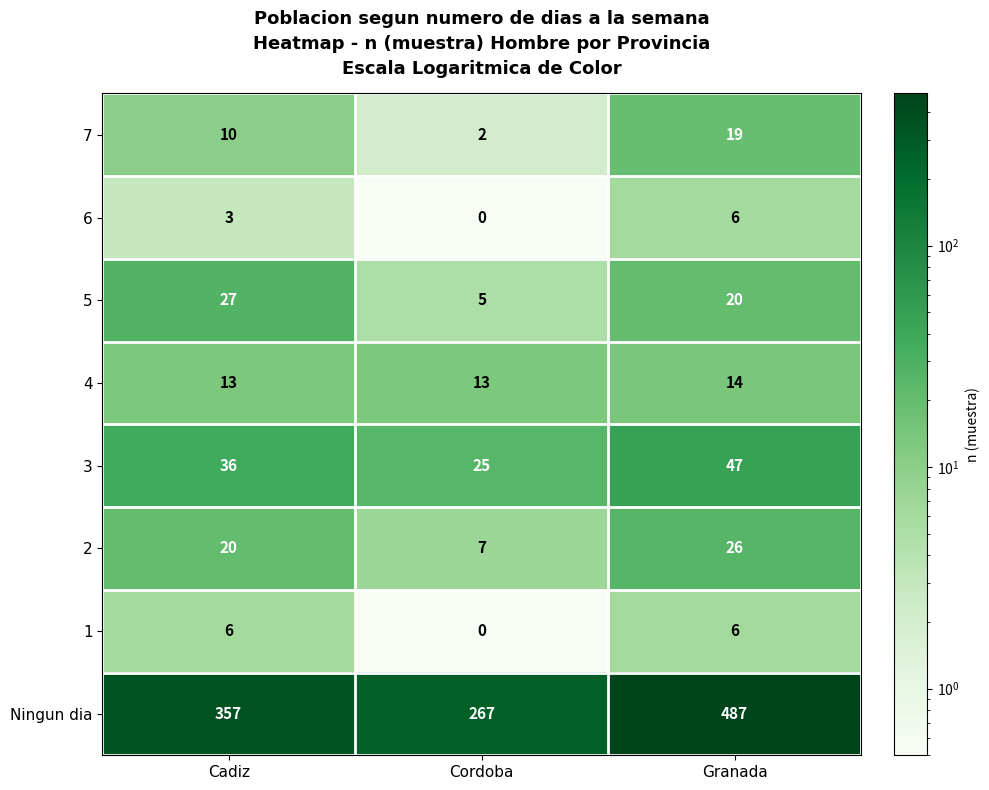

How many series are shown in this chart?

8